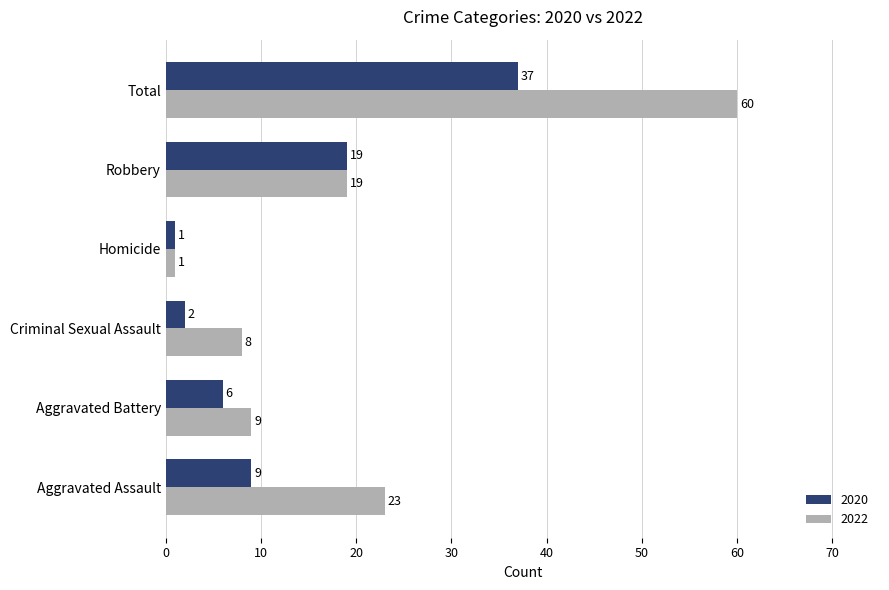

What is the average value of the 2020 series?

12